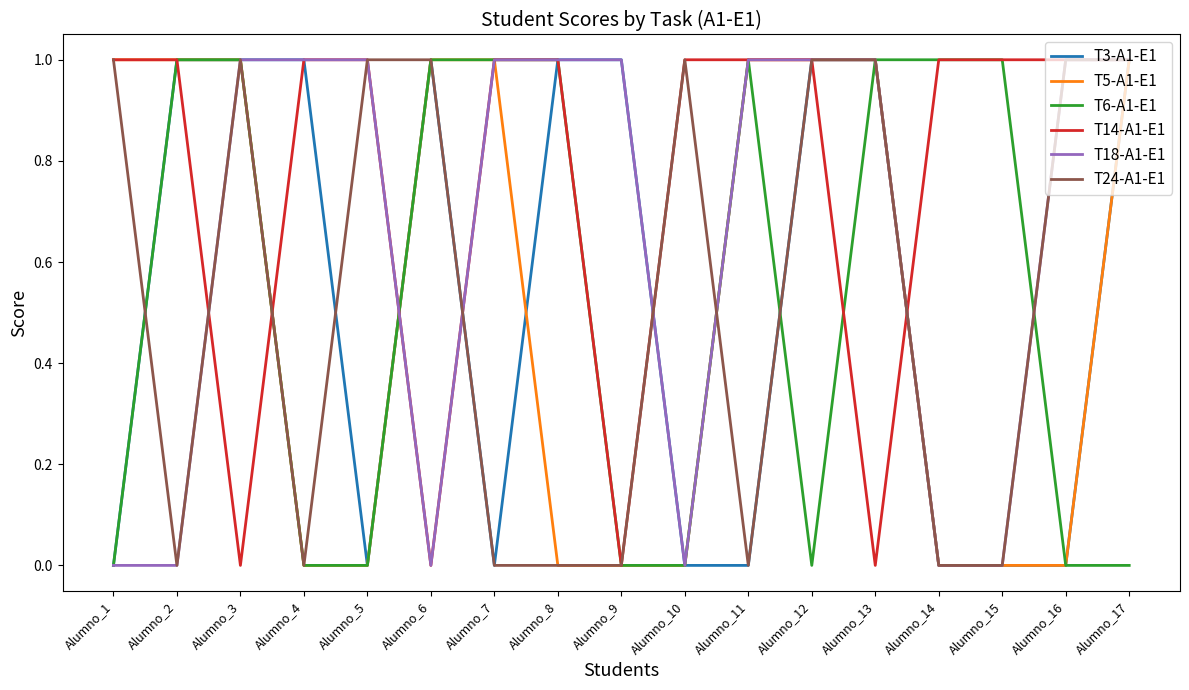

Reading left to right, list all the values displayed in this chart.

T3-A1-E1: 0	1	1	1	0	1	0	1	1	0	0	1	1	0	0	0	1
T5-A1-E1: 1	1	1	0	0	1	1	0	0	0	1	1	1	0	0	0	1
T6-A1-E1: 0	1	1	0	0	1	1	1	0	0	1	0	1	1	1	0	0
T14-A1-E1: 1	1	0	1	1	0	1	1	0	1	1	1	0	1	1	1	1
T18-A1-E1: 0	0	1	1	1	0	1	1	1	0	1	1	1	0	0	1	1
T24-A1-E1: 1	0	1	0	1	1	0	0	0	1	0	1	1	0	0	1	1